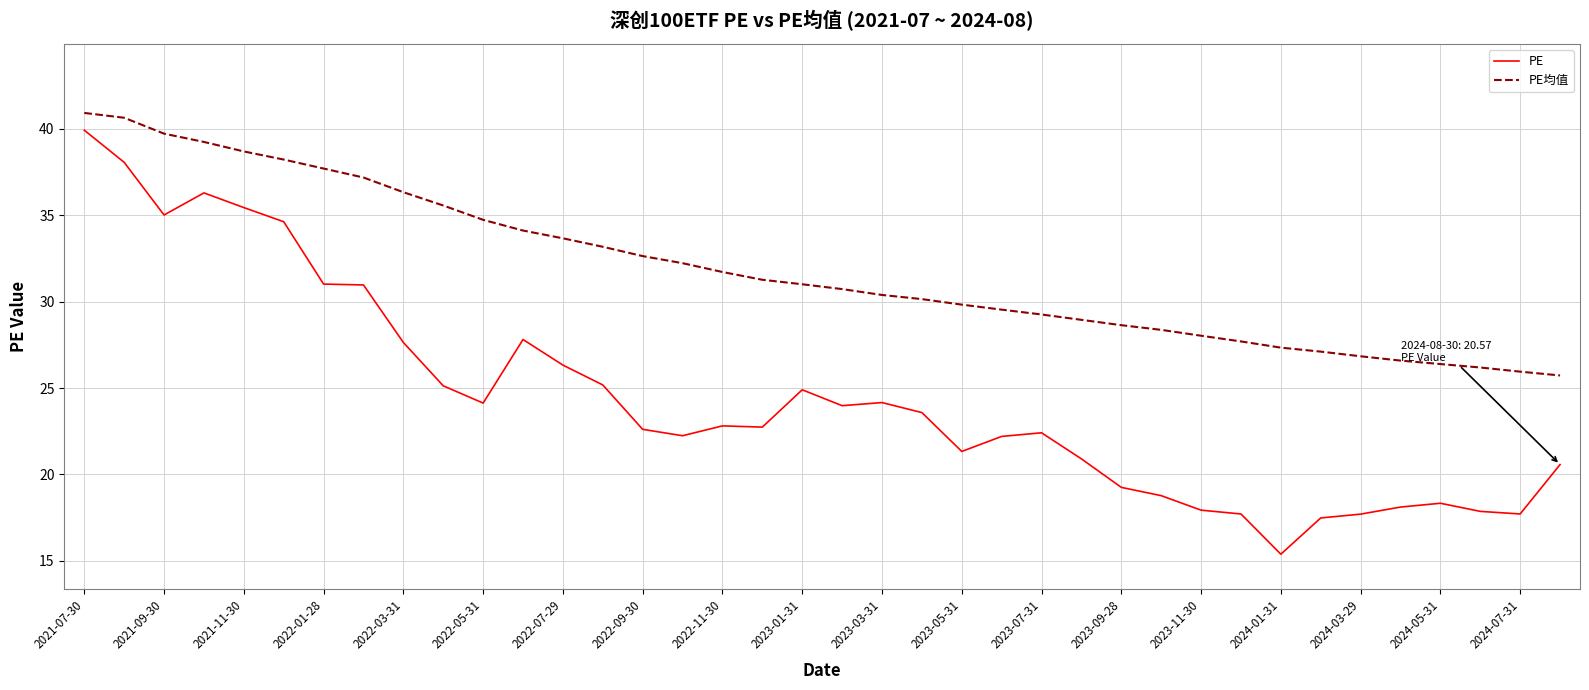

What is the difference between the maximum and minimum values in the PE均值 series?

15.2